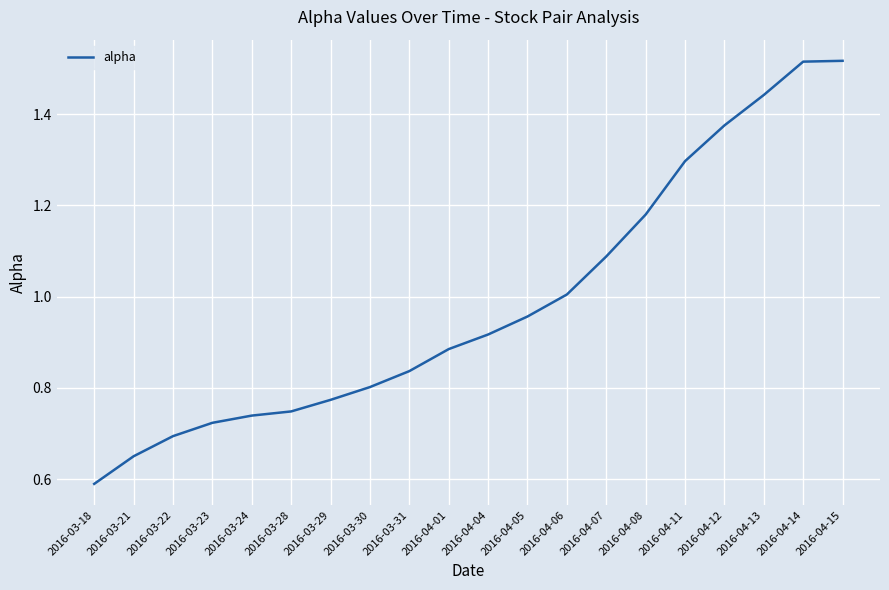

What position from the right is 2016-04-15?

1